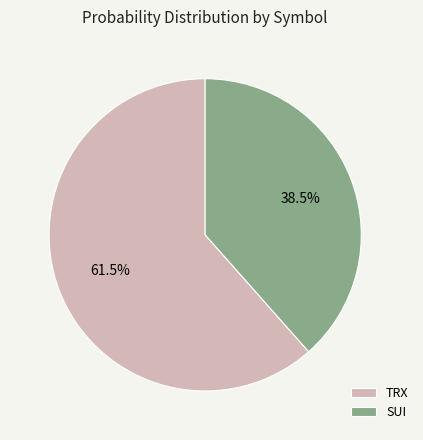

Do TRX and SUI together represent more than half of the pie?

Yes